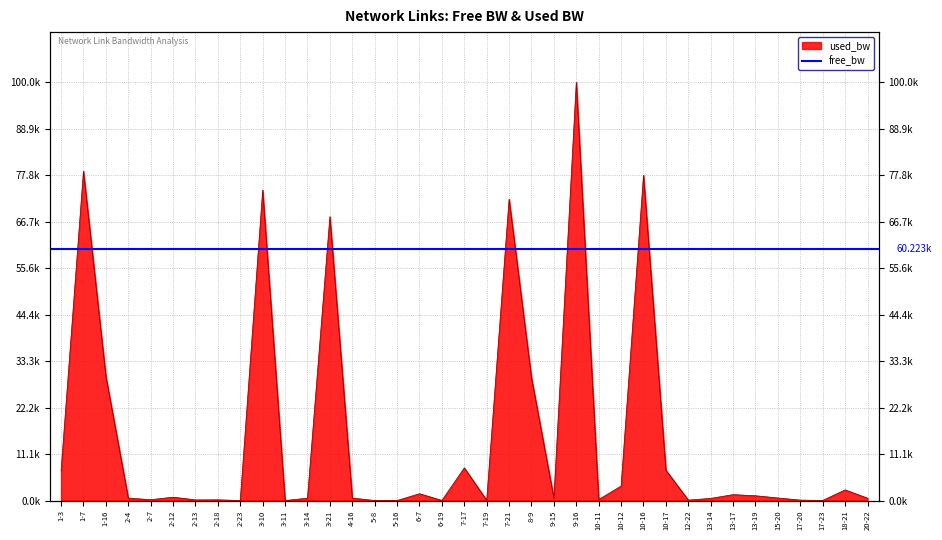

Which has a higher value, 18-21 or 13-14?

18-21